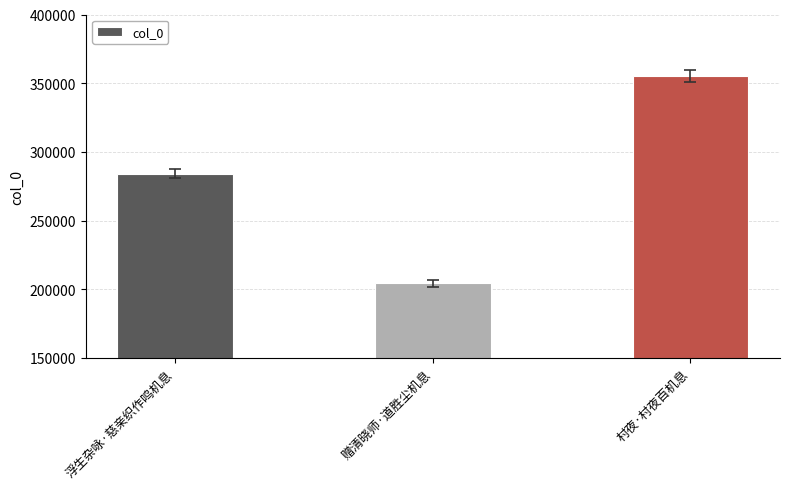

What is the value of the 3rd bar from the left?

355354